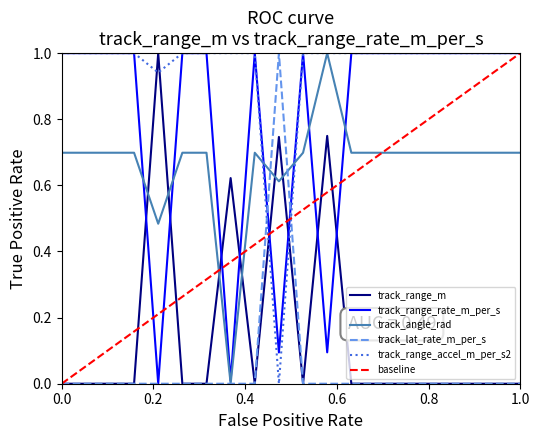

Count the number of categories in the chart.

20